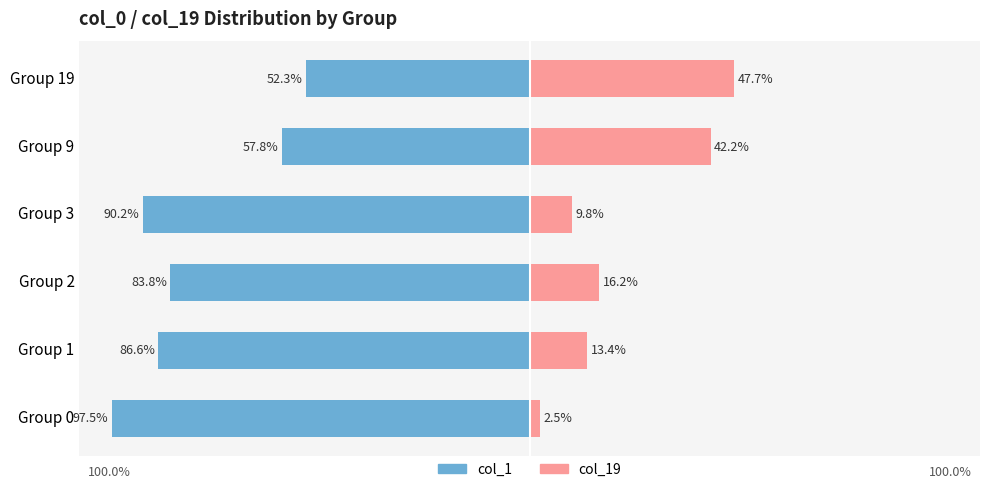

Rank the categories by col_19 value from highest to lowest.

Group 19, Group 9, Group 2, Group 1, Group 3, Group 0